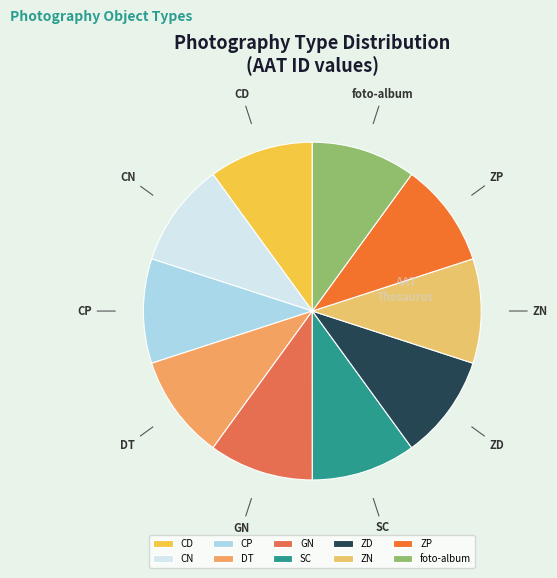

True or false: CP accounts for 10% of the total.

True